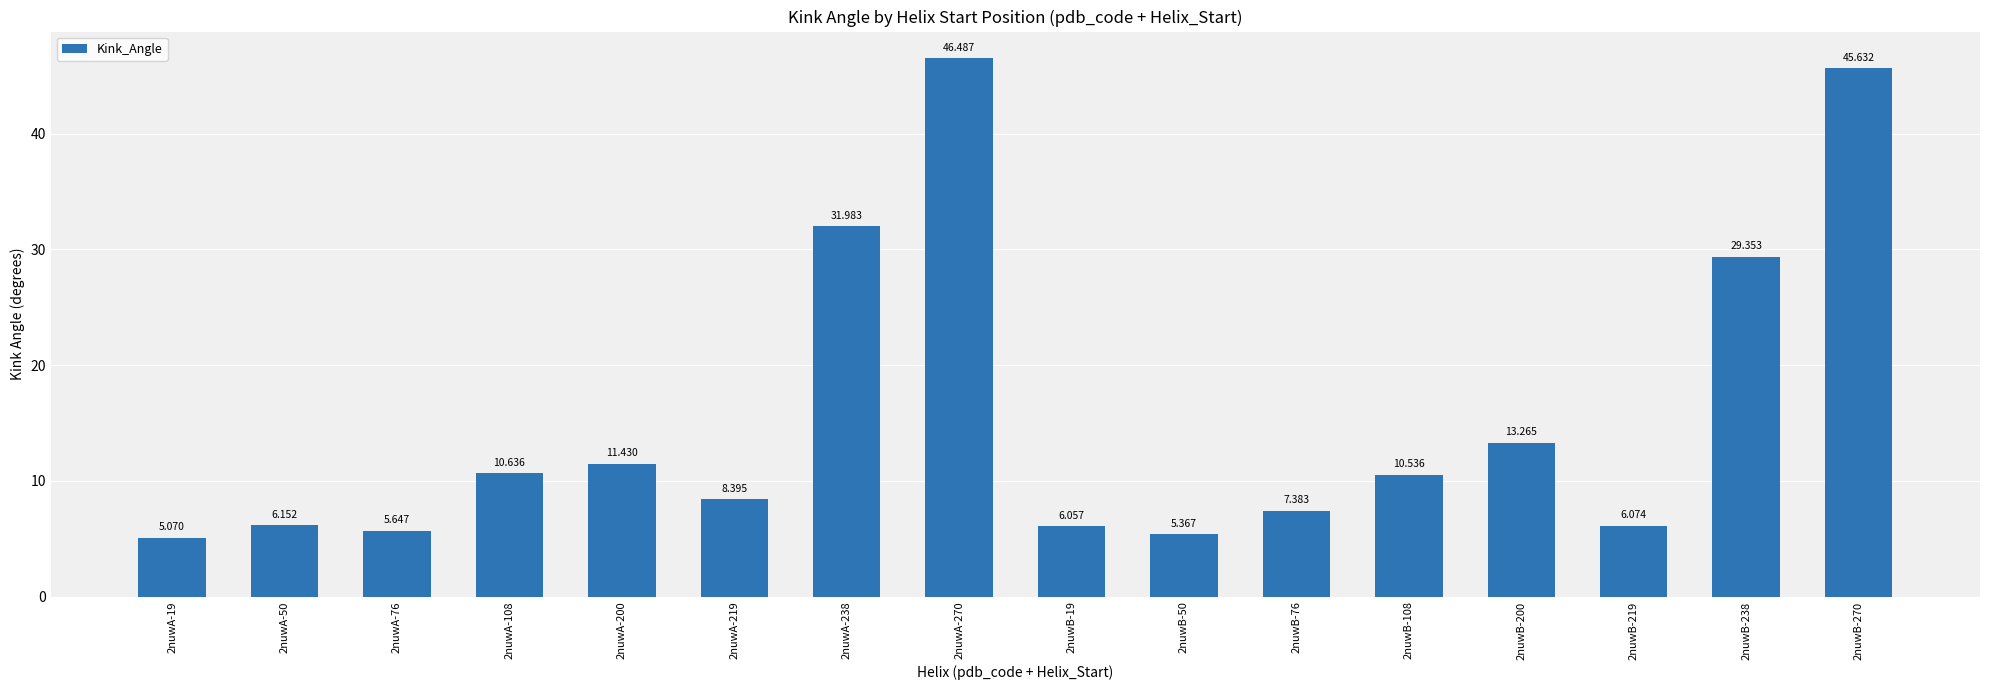

Which label corresponds to the largest value in the chart?

2nuwA-270